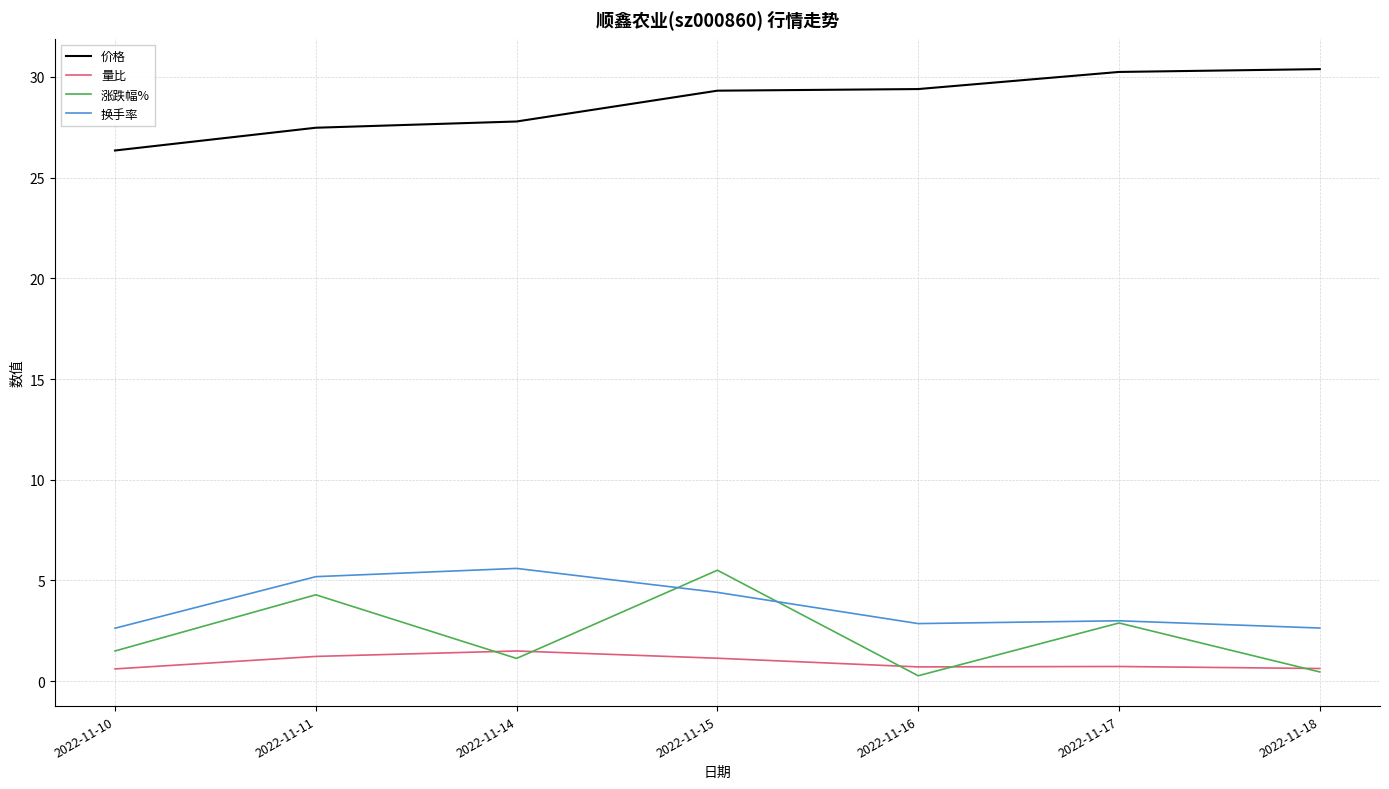

How many series are shown in this chart?

4